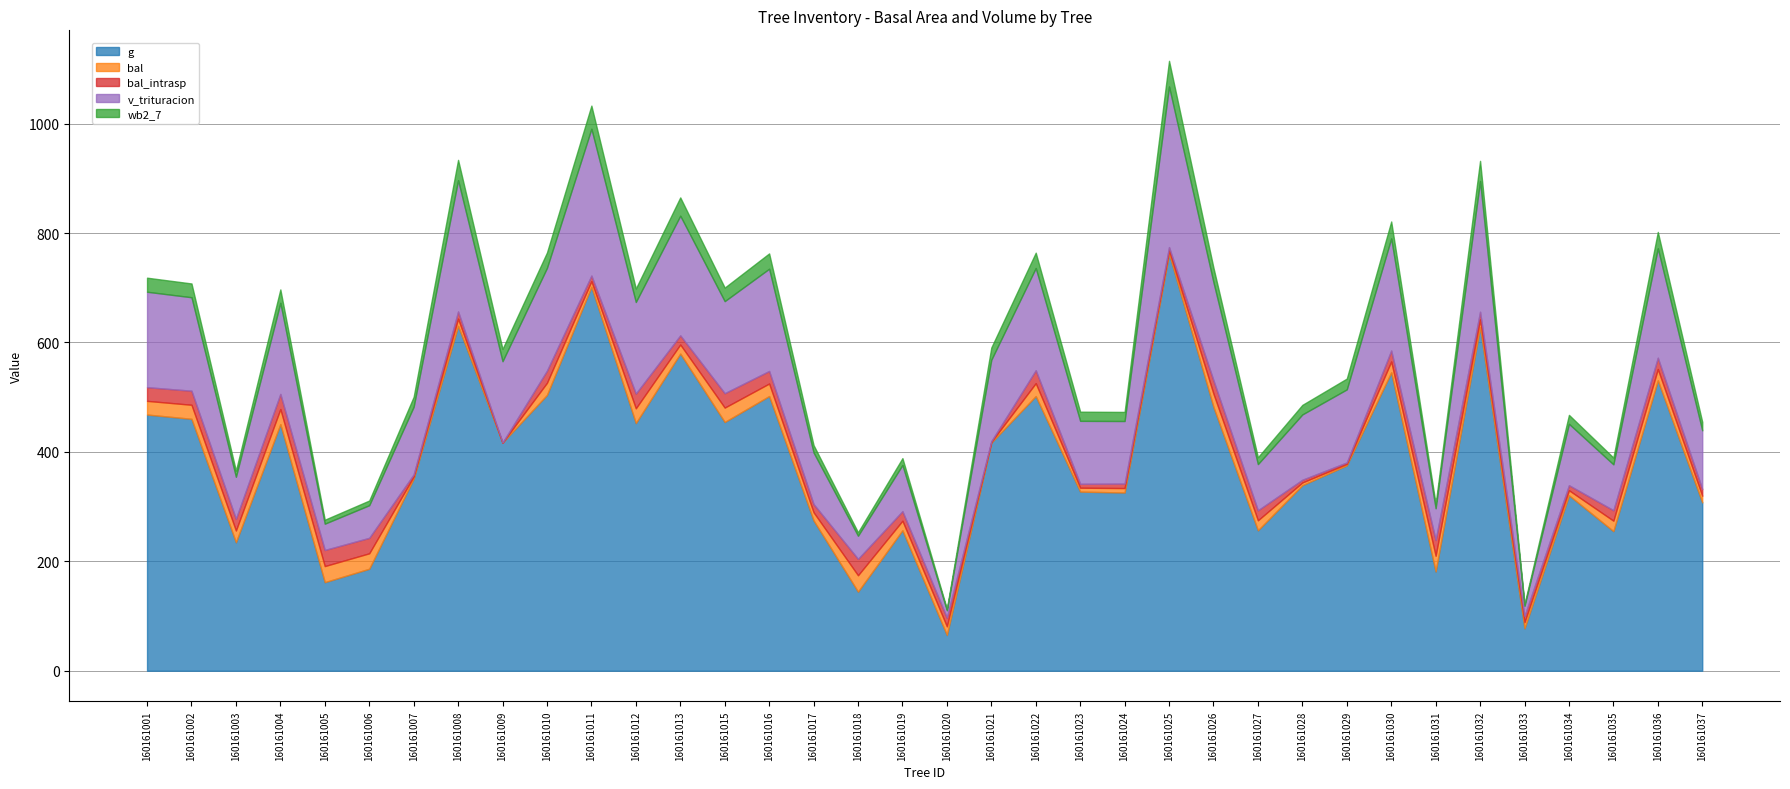

Reading left to right, transcribe all the data shown in this chart.

g: 468.2	460.4	234.8	450.6	161.8	186.4	351.1	630.2	417.0	504.1	701.8	452.6	579.6	454.6	502.0	274.7	144.6	256.7	65.3	416.9	501.9	327.4	325.7	762.1	482.0	256.6	339.1	375.4	545.3	181.3	627.9	77.4	320.6	255.1	530.7	307.6
bal: 25.0	25.7	21.5	27.6	29.4	28.2	3.9	13.2	0.0	22.2	10.2	27.0	16.7	26.3	22.9	15.0	29.9	17.5	15.8	1.3	23.6	7.1	8.2	6.0	24.3	18.3	5.0	2.6	19.9	28.9	14.1	11.2	9.2	19.1	20.7	12.2
bal_intrasp: 25.0	25.7	21.5	27.6	29.4	28.2	3.9	13.2	0.0	22.2	10.2	27.0	16.7	26.3	22.9	15.0	29.9	17.5	15.8	1.3	23.6	7.1	8.2	6.0	24.3	18.3	5.0	2.6	19.9	28.9	14.1	11.2	9.2	19.1	20.7	12.2
v_trituracion: 174.4	170.8	76.7	166.5	48.1	59.6	123.7	240.0	148.7	187.8	268.3	167.3	218.8	168.2	186.8	94.2	42.3	84.4	13.5	148.7	186.8	115.0	114.4	293.6	179.2	84.4	119.4	133.6	204.9	57.9	238.9	18.8	112.2	83.8	199.9	107.3
wb2_7: 25.7	25.2	11.2	24.5	7.3	8.6	18.2	37.1	22.4	28.1	42.3	24.7	33.4	24.8	28.0	13.6	6.4	12.5	2.7	22.4	28.0	16.8	16.6	46.8	26.6	12.5	17.5	19.8	31.0	8.3	36.9	3.2	16.3	12.4	30.0	15.5